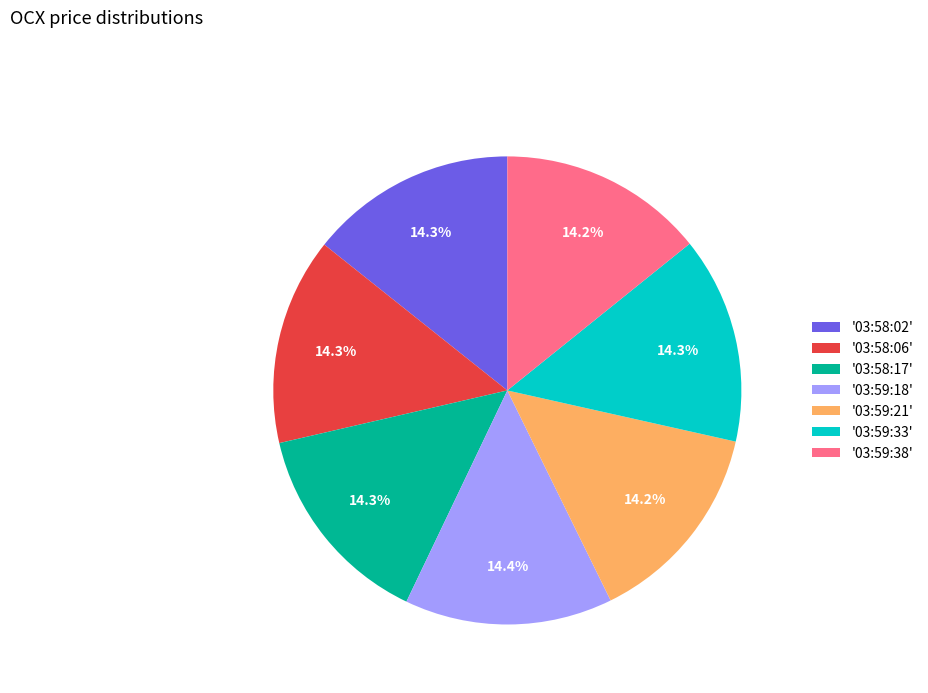

How many slices are in this pie chart?

7